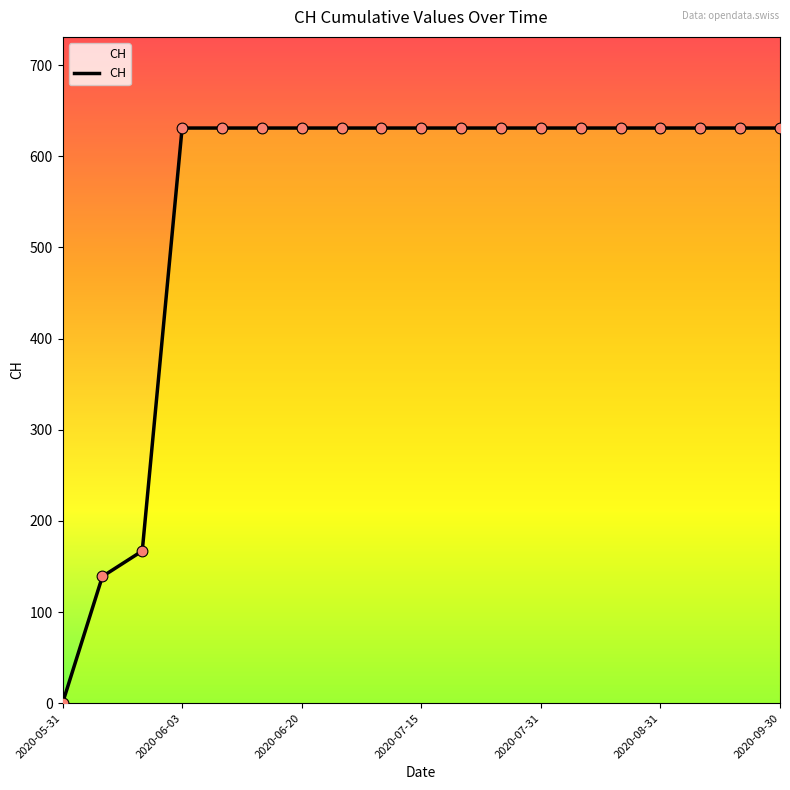

Which has a higher value, 2020-09-20 or 2020-08-31?

2020-09-20